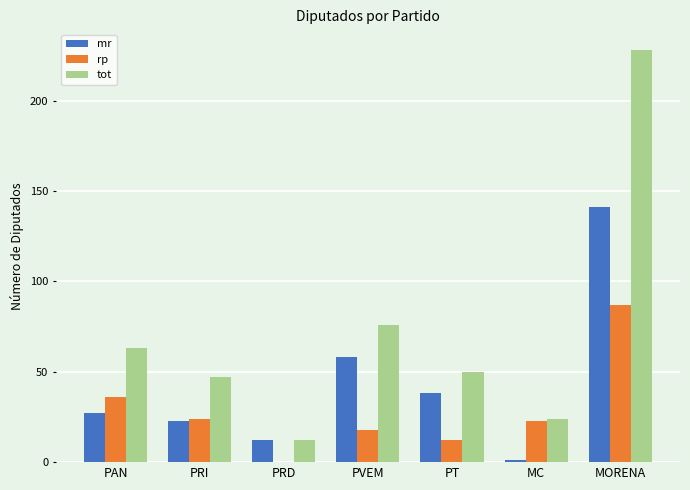

What is the sum of the rp values at MORENA and PRD?

87